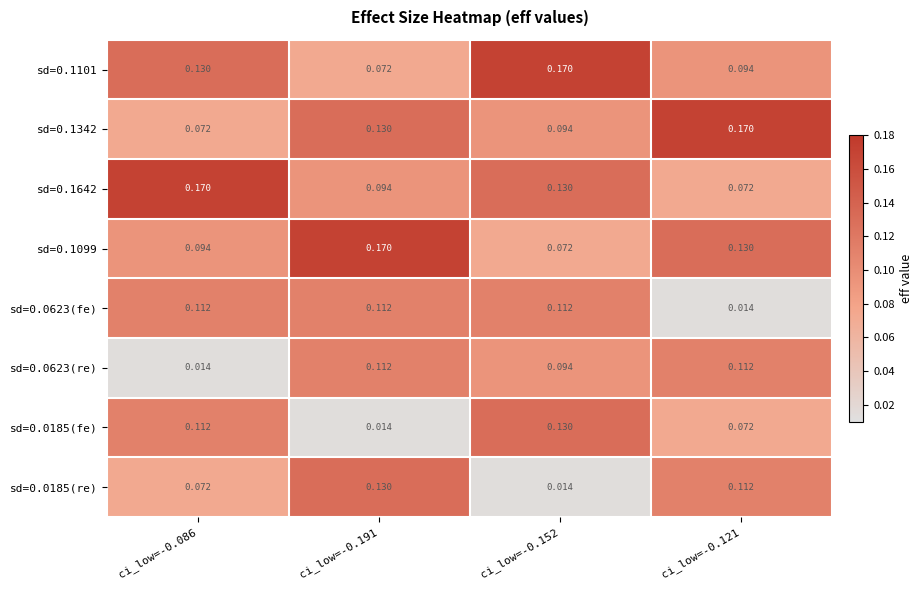

Is the value of sd=0.1342 at ci_low=-0.191 greater than the value of sd=0.0185(fe) at ci_low=-0.086?

Yes